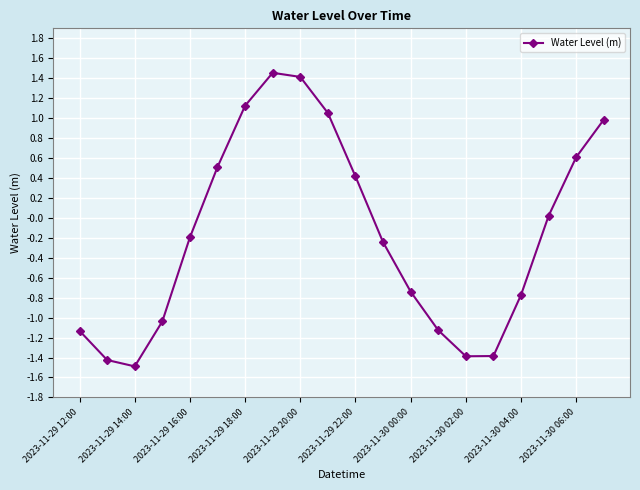

How many points are higher than both their immediate neighbors (excluding endpoints)?

1